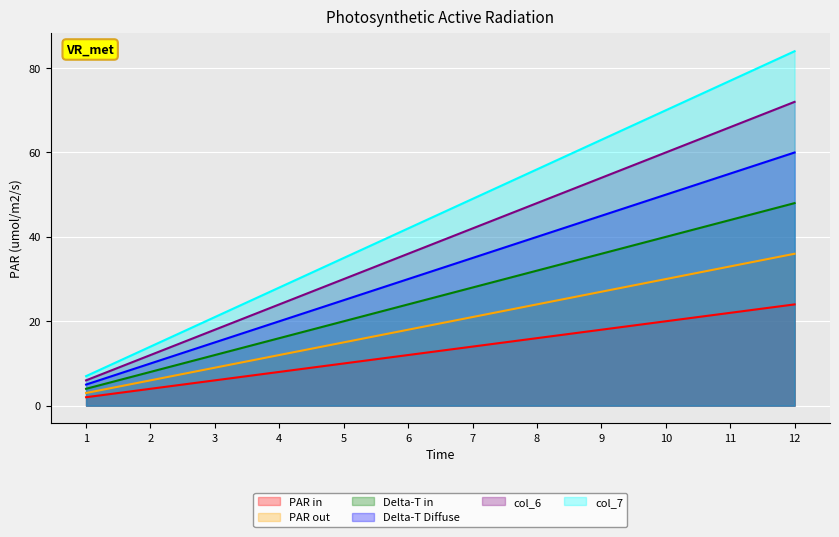

Which series has the largest total across all categories?

col_7